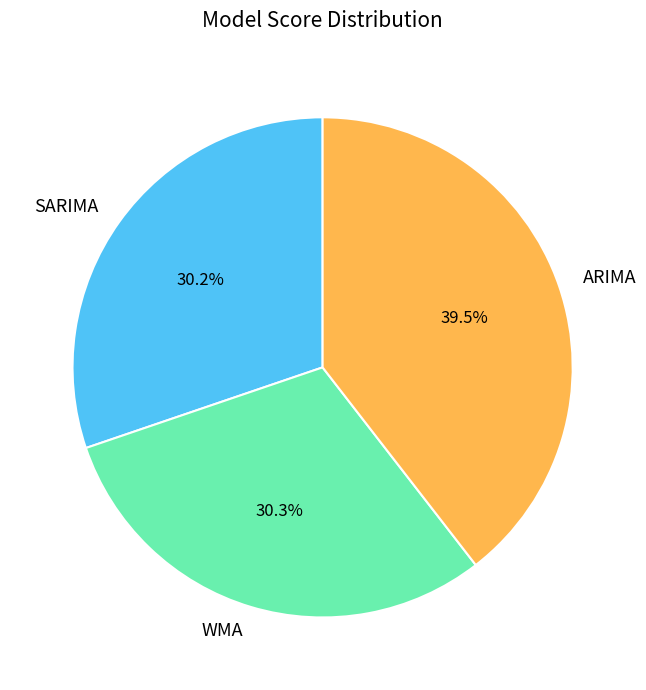

To the nearest percent, what is the average slice percentage?

33%